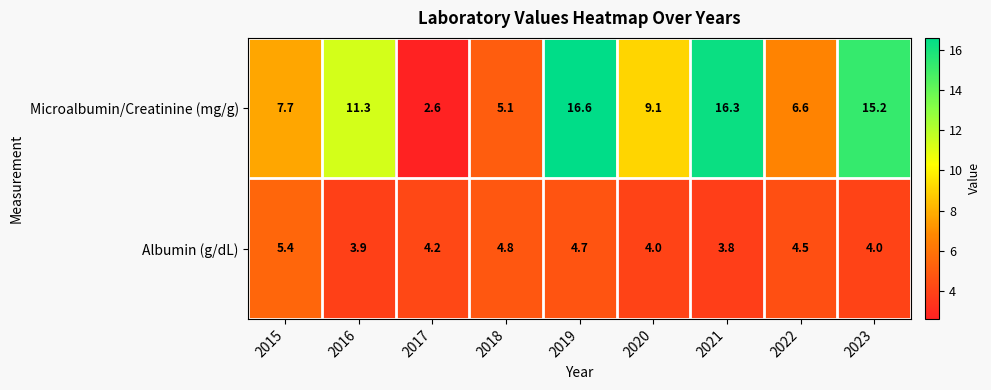

List the series in order of their overall mean, lowest first.

Albumin (g/dL), Microalbumin/Creatinine (mg/g)